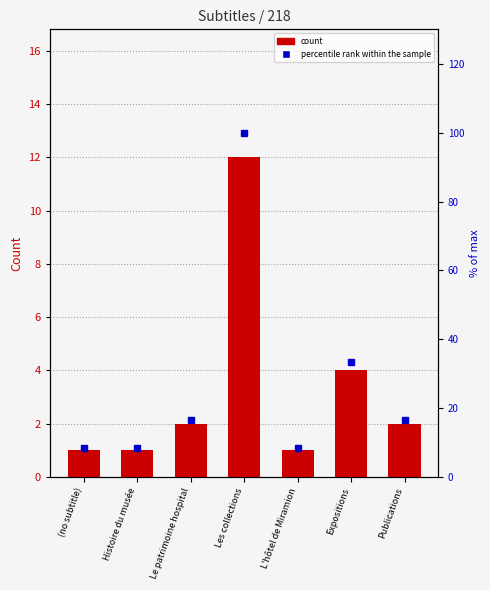

Where is percentile rank nearest to the value 54?

Expositions